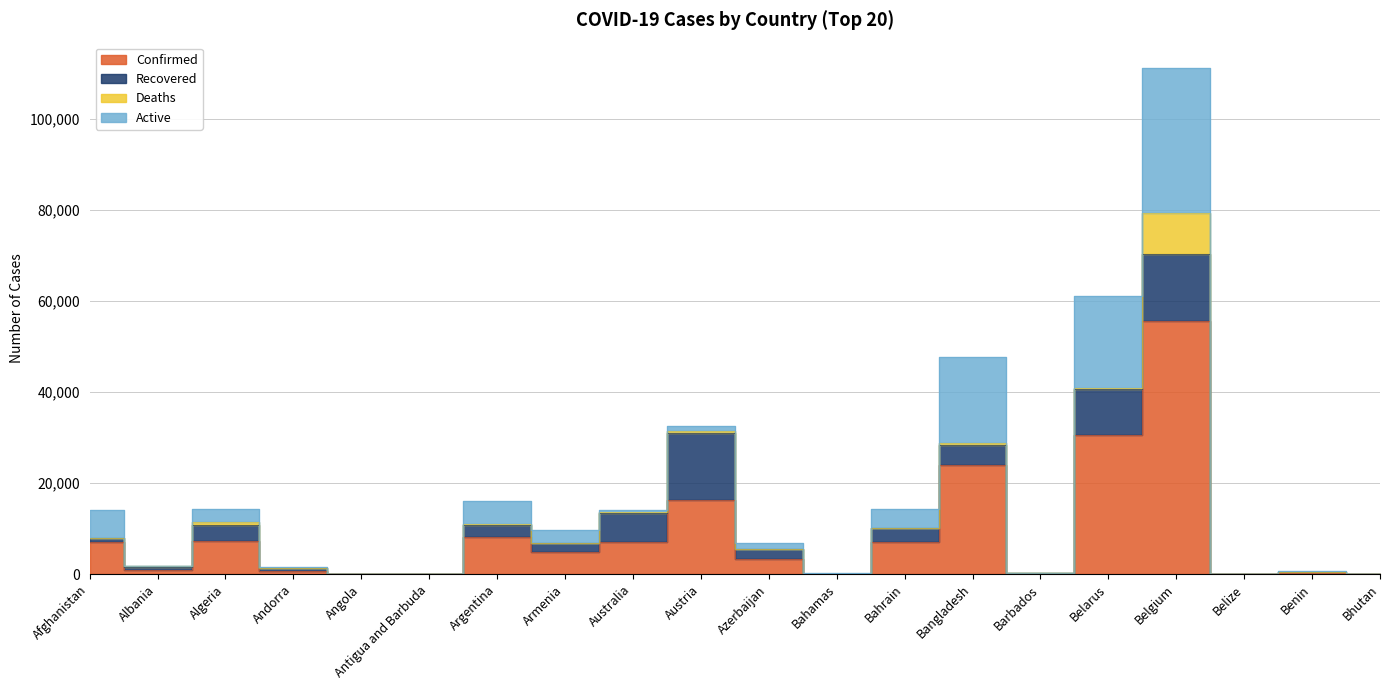

What is the difference between the second highest and second lowest values in the Active series?

20268